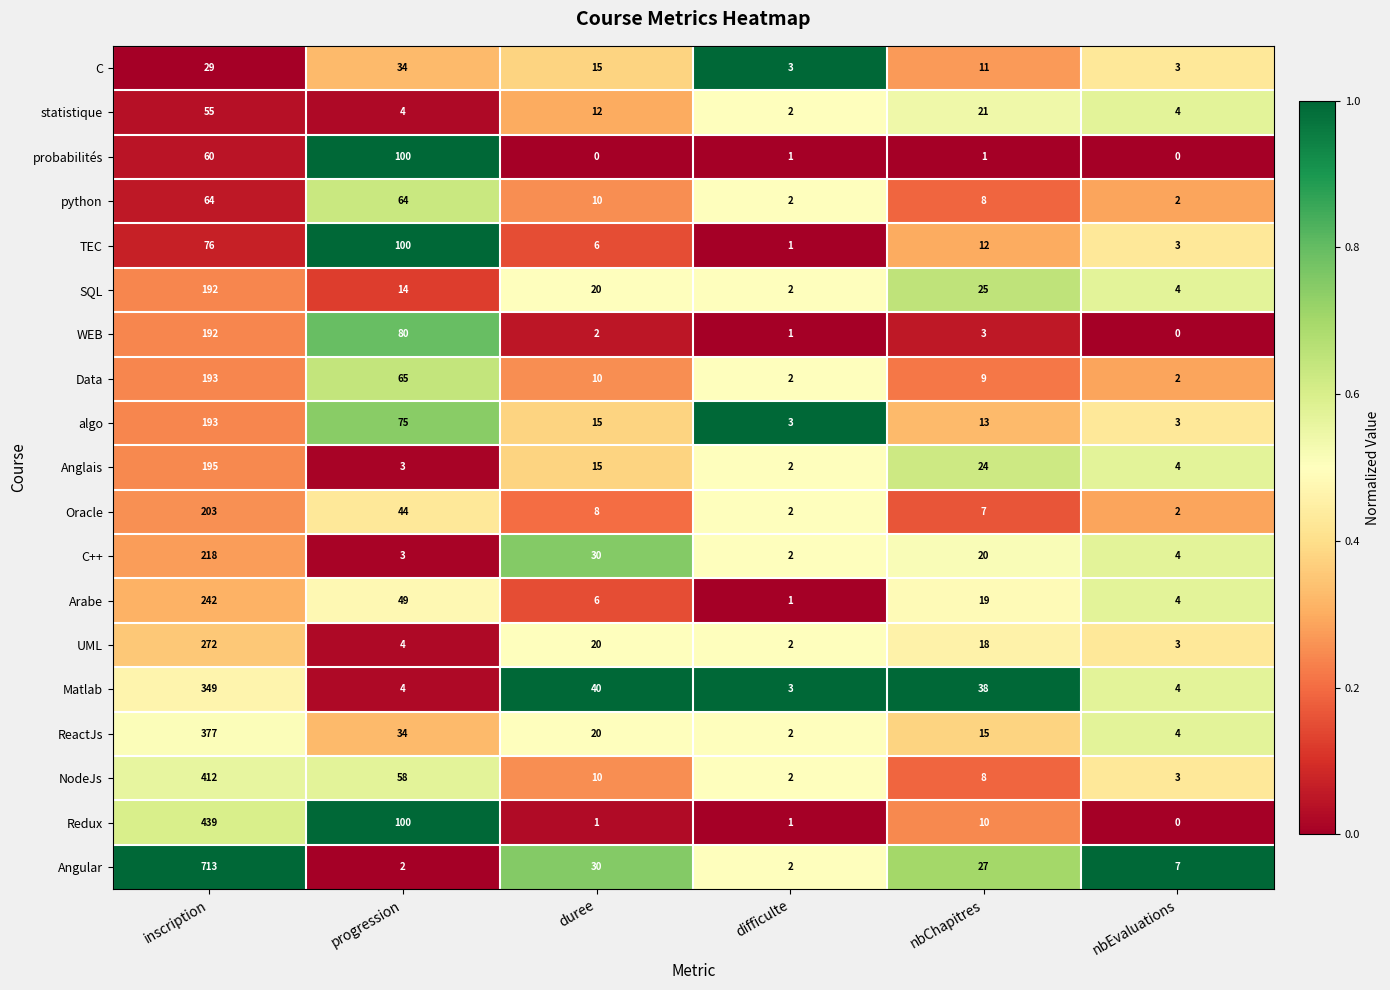

At which category does the chart reach its peak across all series?

inscription